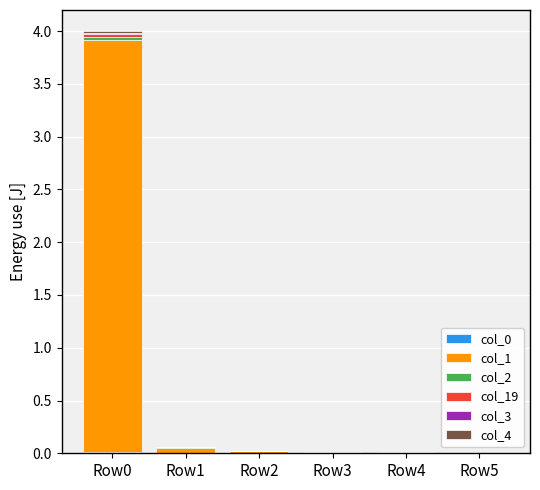

Which series has the largest total across all categories?

col_1